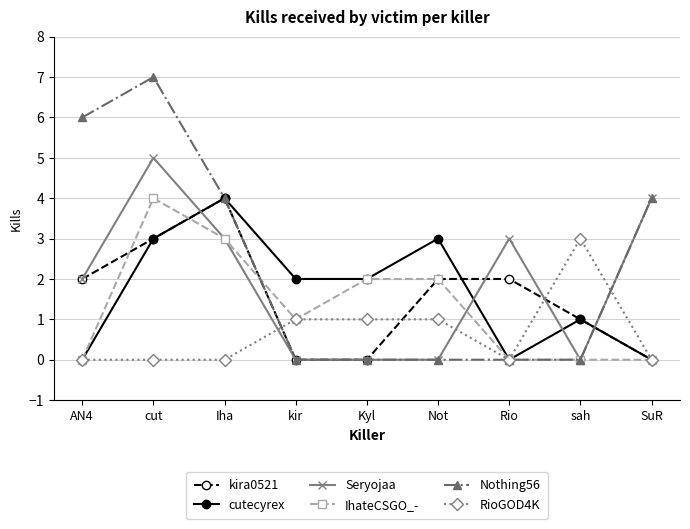

Between which two adjacent categories do cutecyrex and Seryojaa first intersect?

cut and Iha